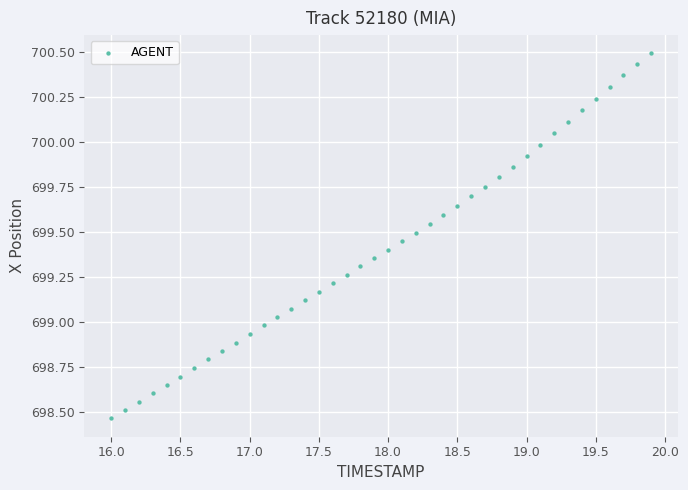

What is the range of Y values (max minus min)?

2.0